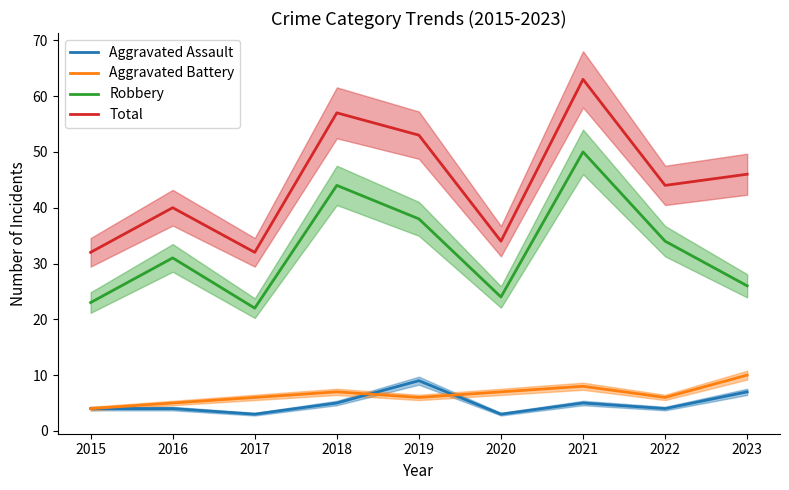

Rank the series by their maximum value, from highest to lowest.

Total, Robbery, Aggravated Battery, Aggravated Assault